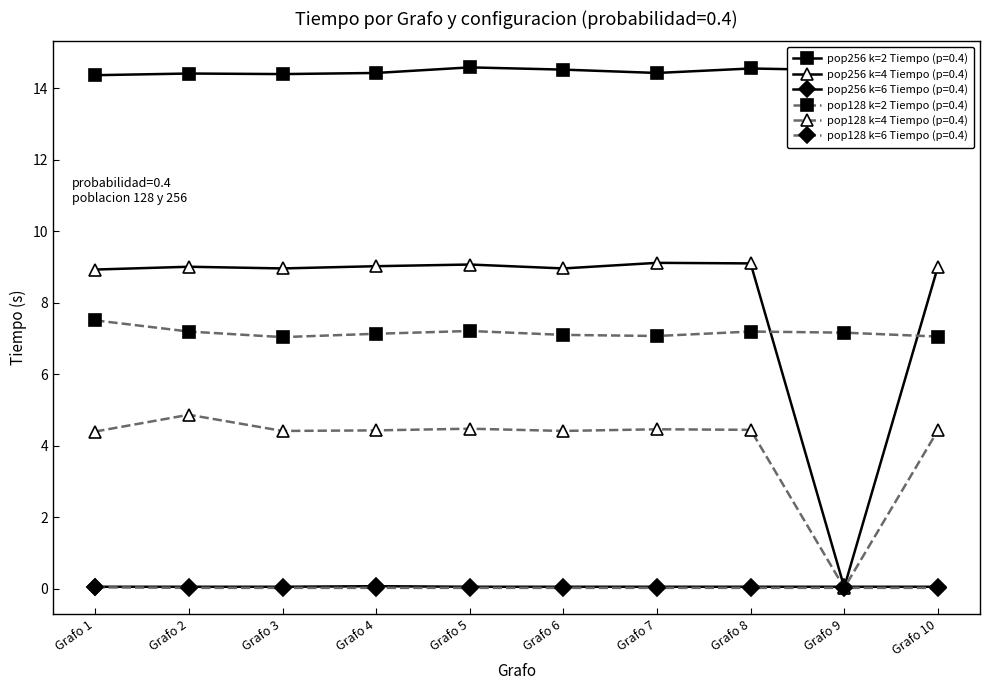

Between which two adjacent categories do pop128 k=4 Tiempo (p=0.4) and pop256 k=6 Tiempo (p=0.4) first intersect?

Grafo 8 and Grafo 9